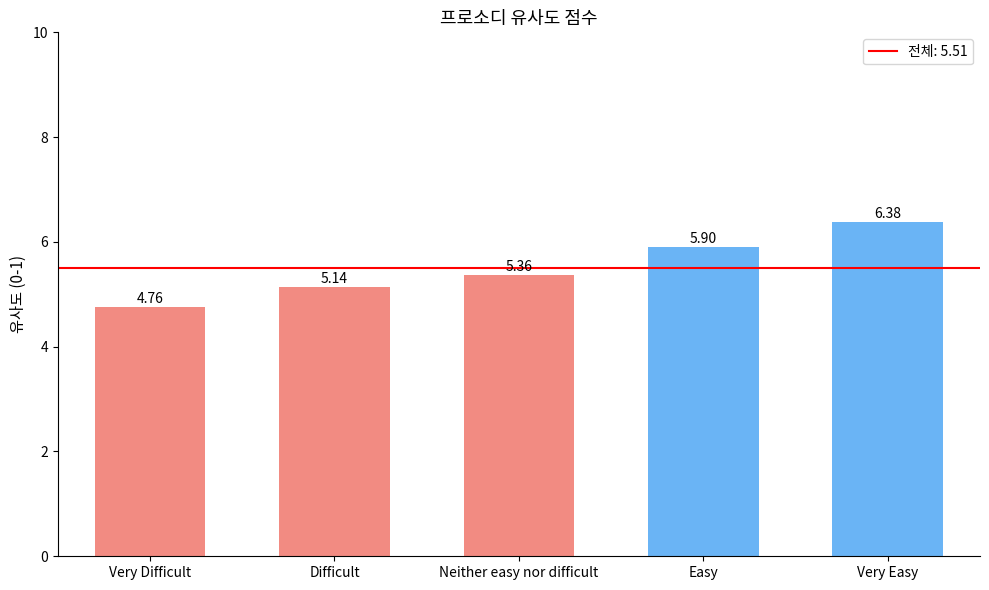

List the labels in order of value, largest first.

Very Easy, Easy, Neither easy nor difficult, Difficult, Very Difficult